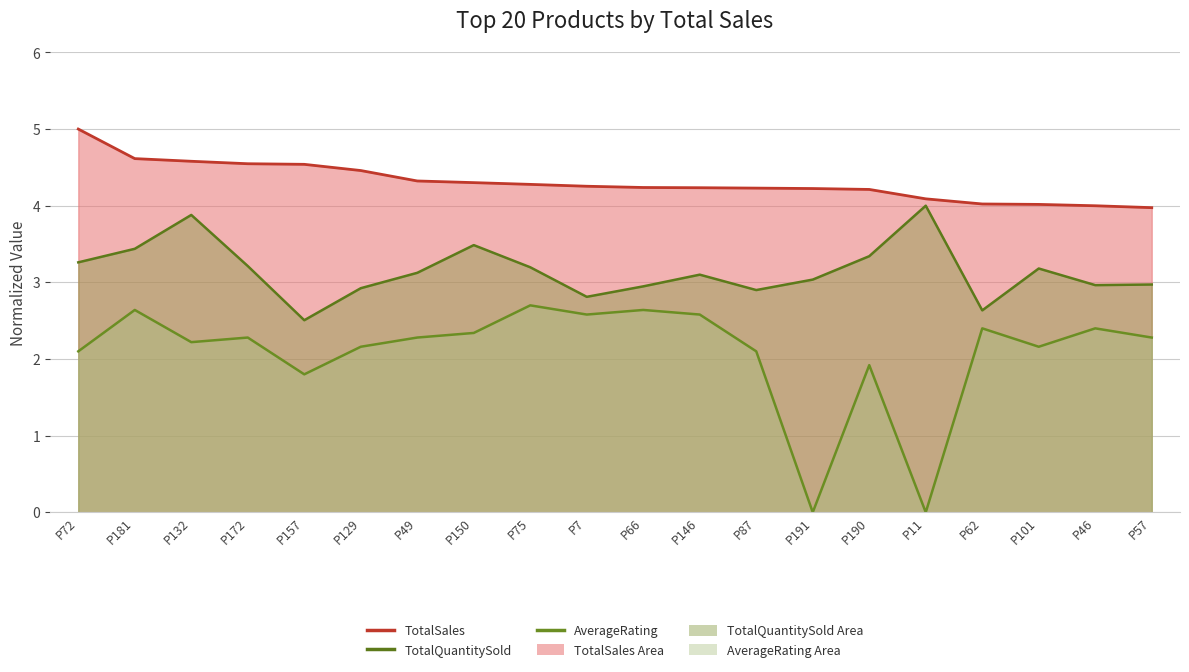

At which category does AverageRating (line) reach its first local peak?

P181